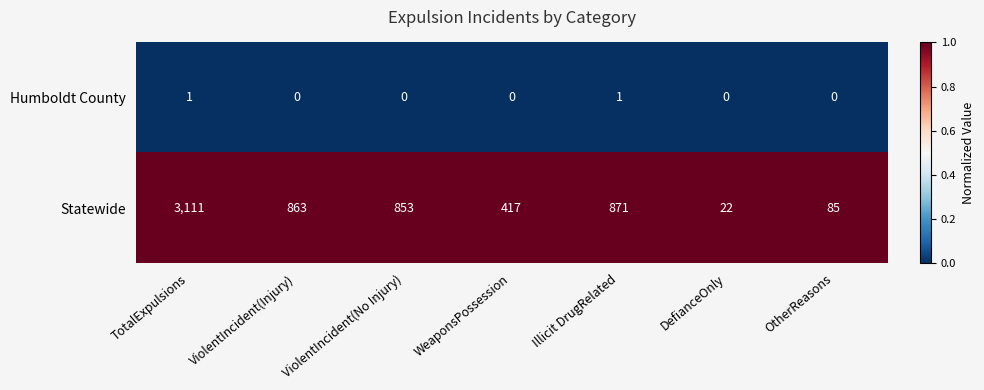

How many categories are shown in the chart?

7